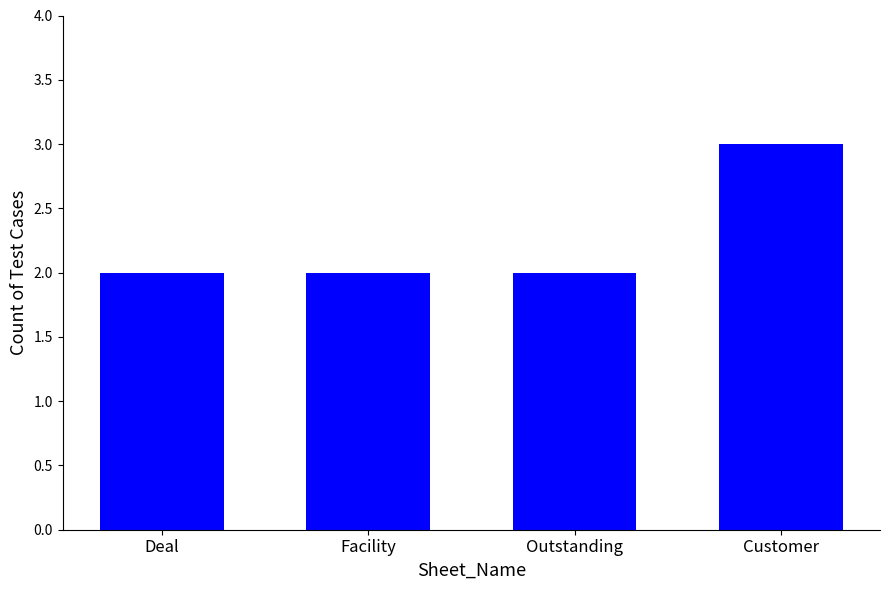

What is the maximum value shown in the chart?

3